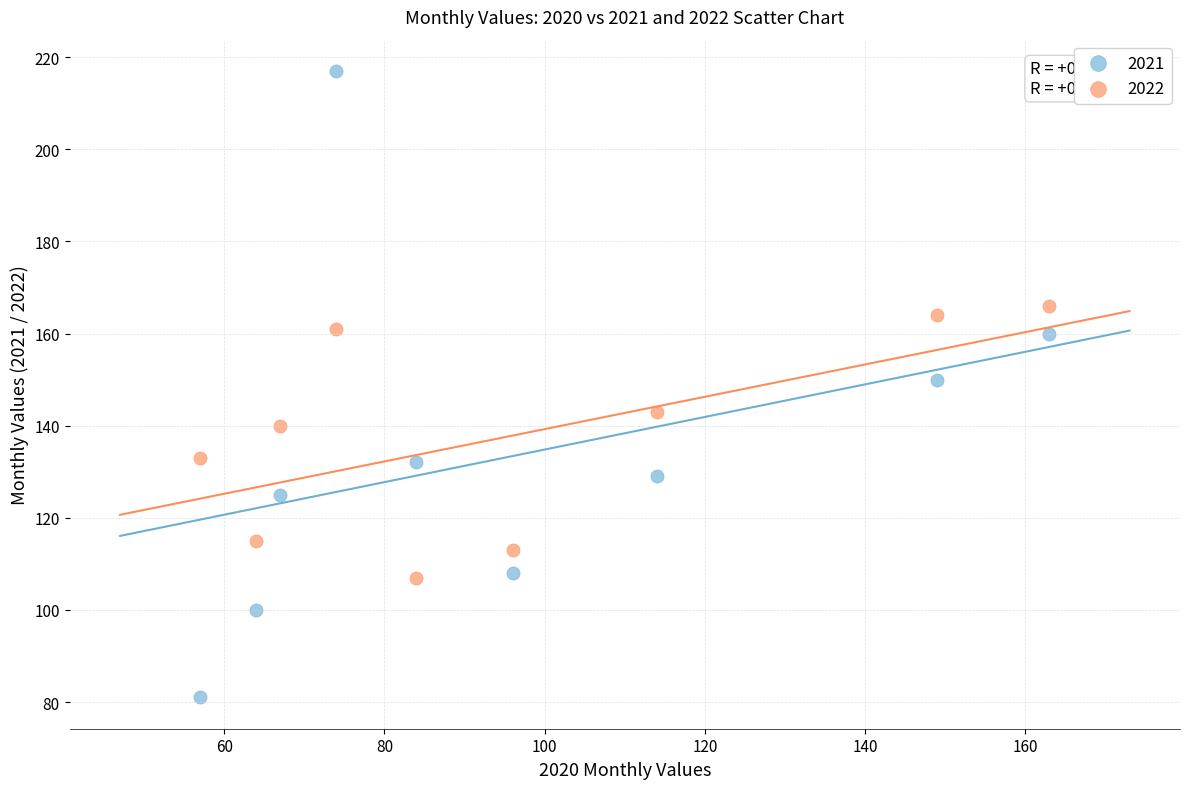

Which series reaches the maximum Y coordinate?

2021